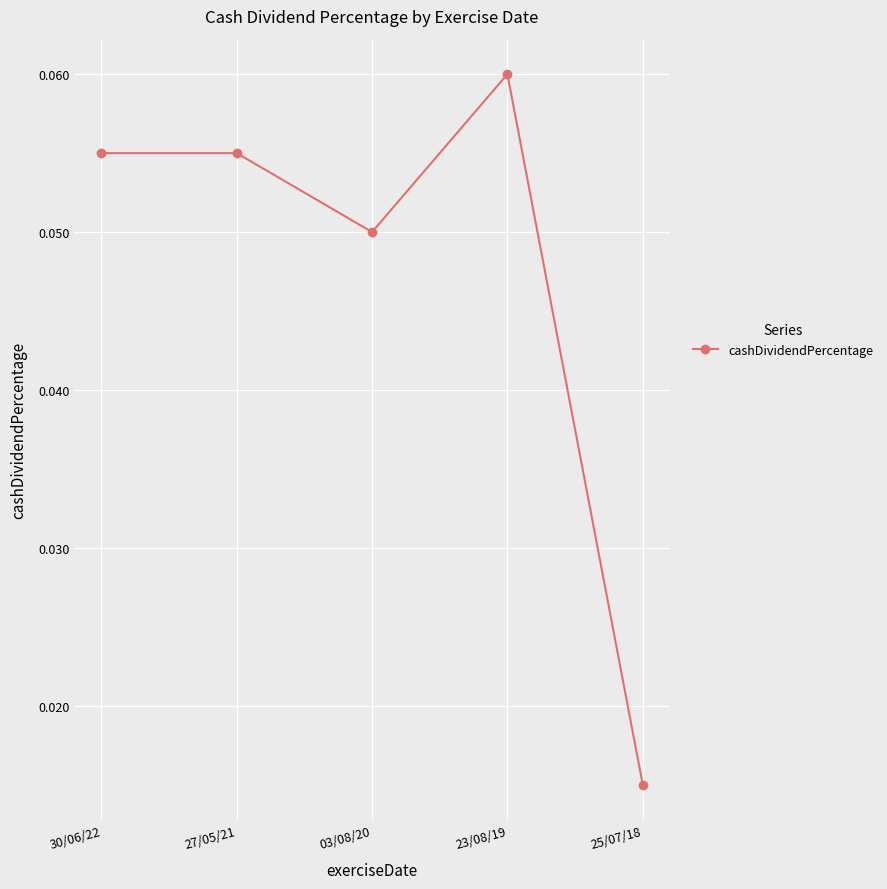

How many series are shown in this chart?

1